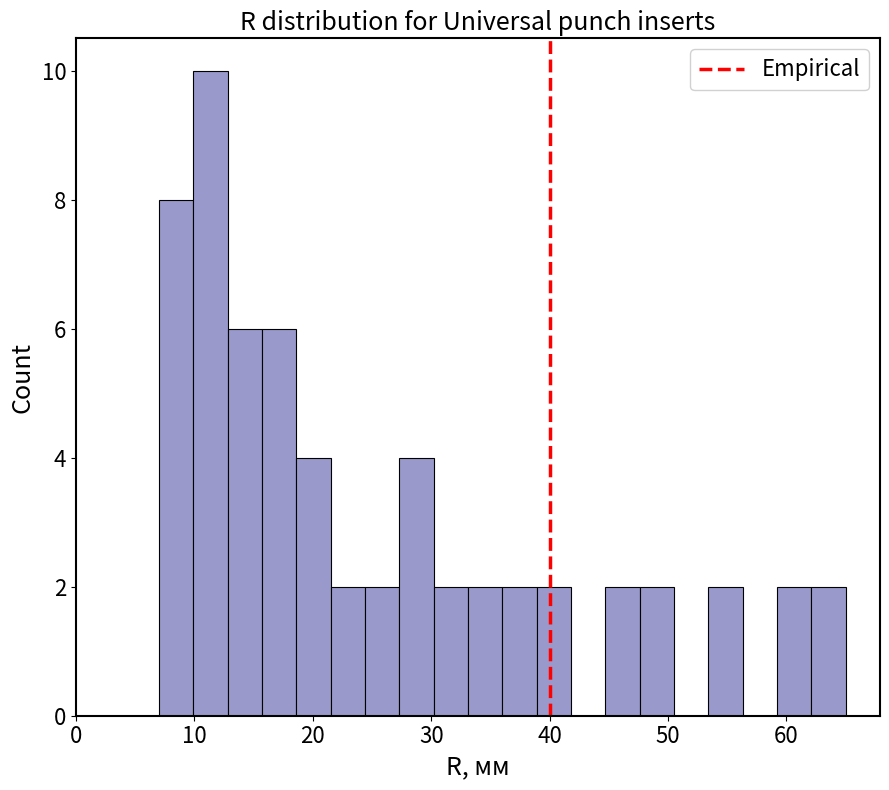

Read against the x-axis, roughly where is the centre of the tallest bar?

11